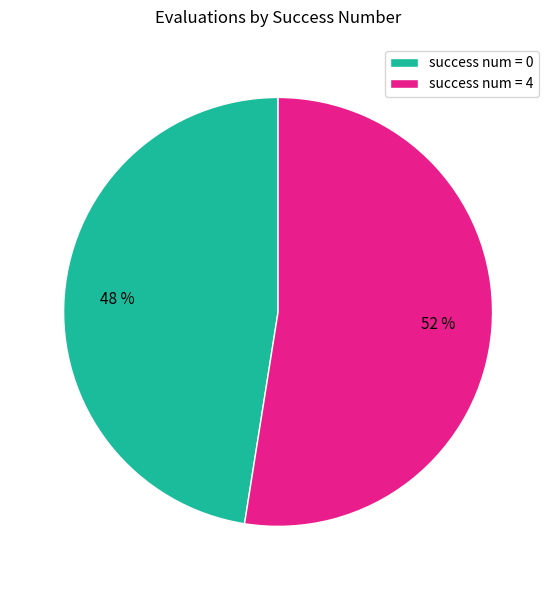

To the nearest percent, what is the average slice percentage?

50%